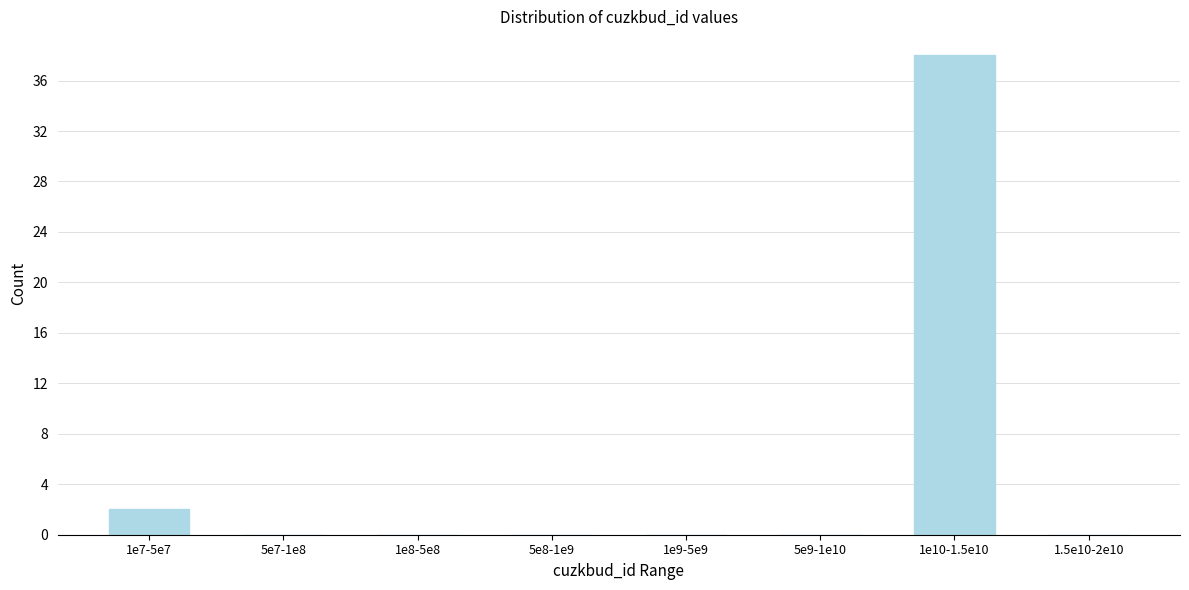

Reading left to right, extract all data points from this chart.

1e7-5e7=2	5e7-1e8=0	1e8-5e8=0	5e8-1e9=0	1e9-5e9=0	5e9-1e10=0	1e10-1.5e10=38	1.5e10-2e10=0